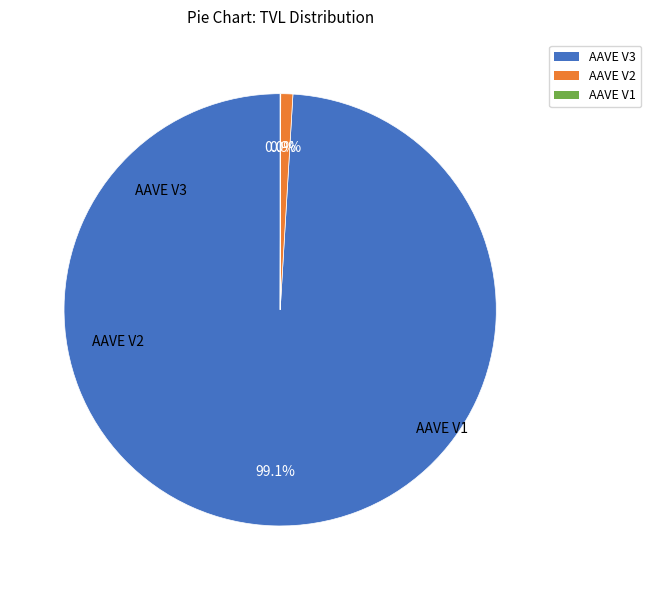

Is there a majority slice in this chart?

Yes